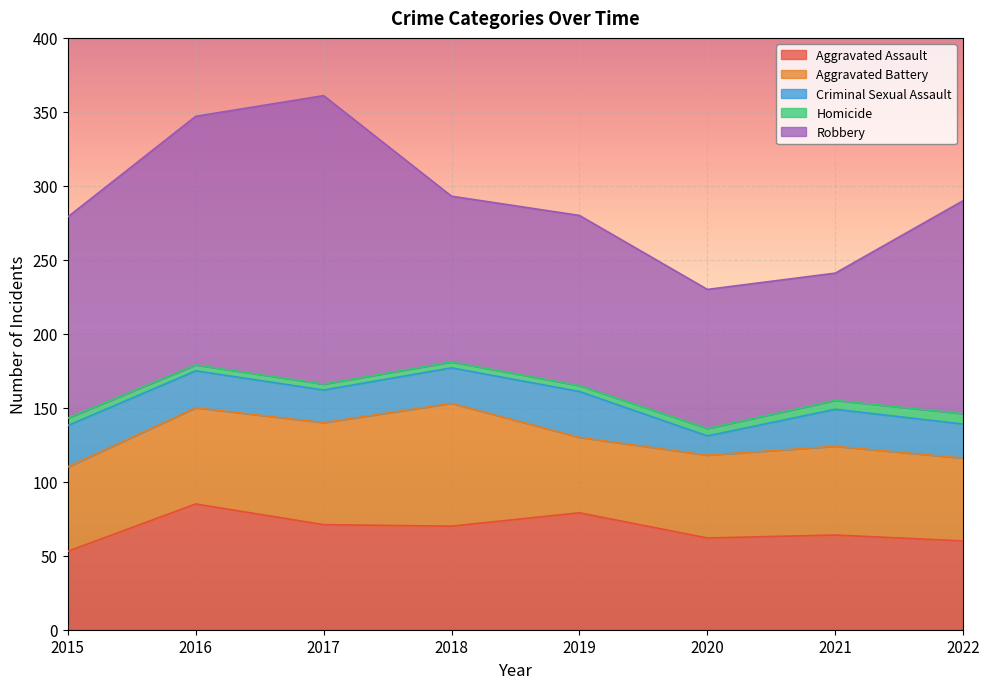

True or false: Homicide has a value of 4 at 2016.

True